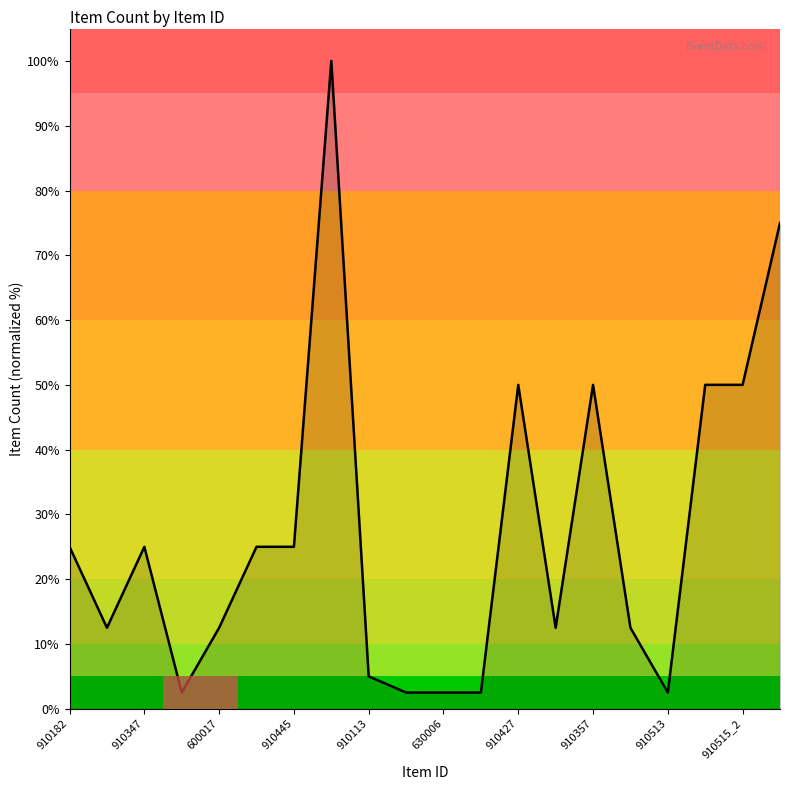

What is the greatest value displayed?

100.0